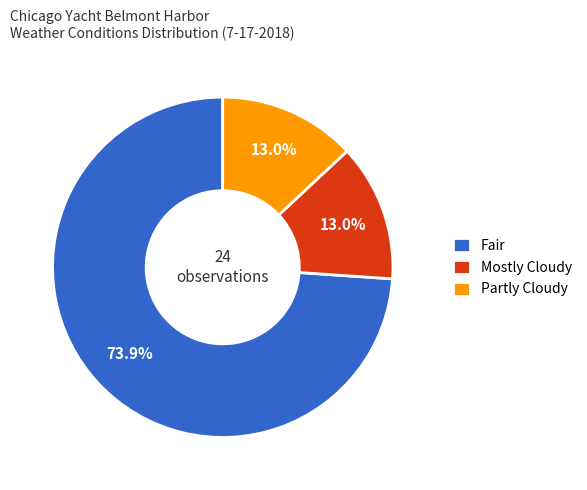

Is it true that Mostly Cloudy is 1% of the pie?

False